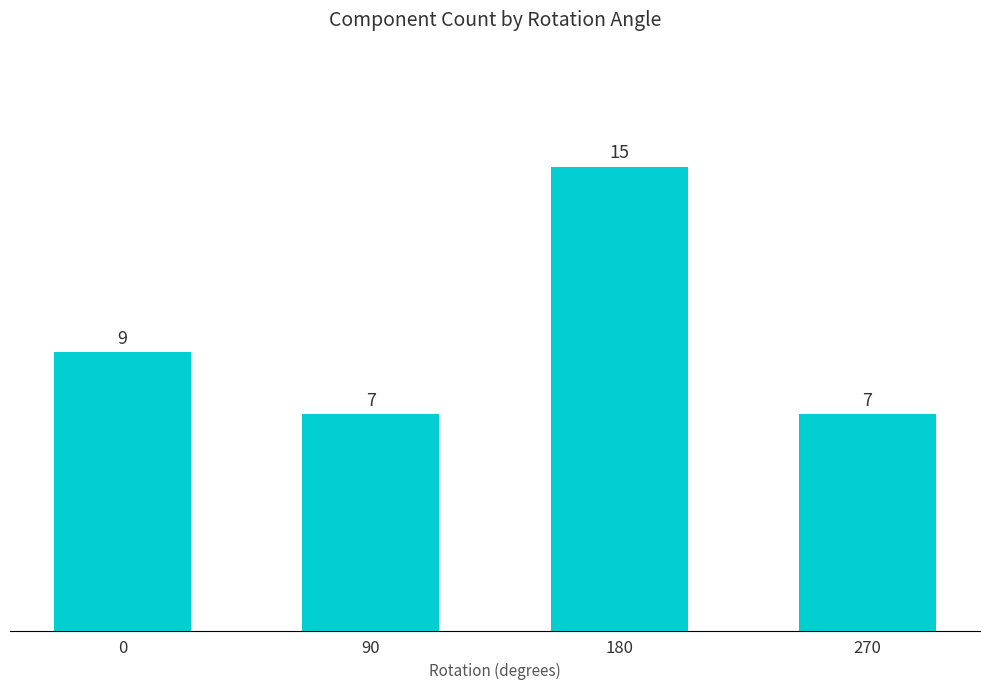

Count the values in the range 7 to 15.

4